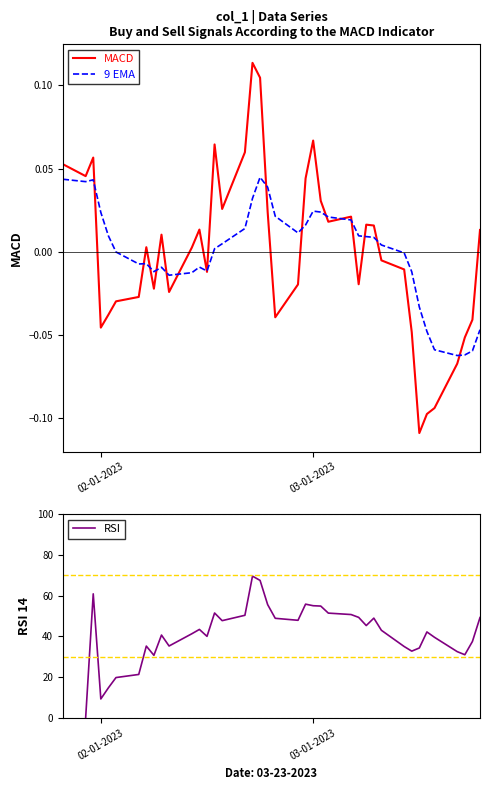

The value of RSI at 03-01-2023 is 38.3. True or false?

False